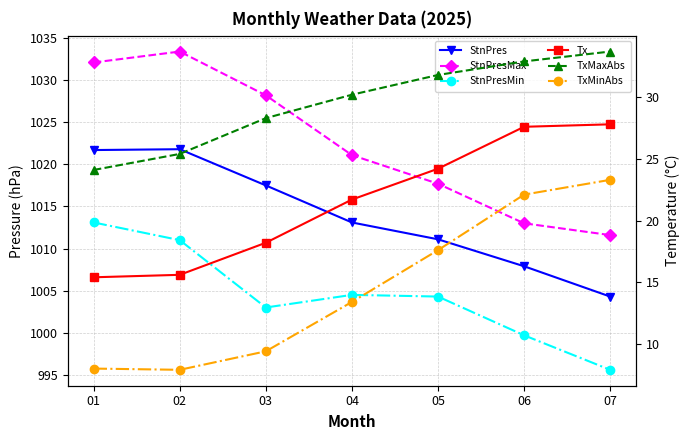

What are all the series names shown in the legend?

StnPres, StnPresMax, StnPresMin, Tx, TxMaxAbs, TxMinAbs